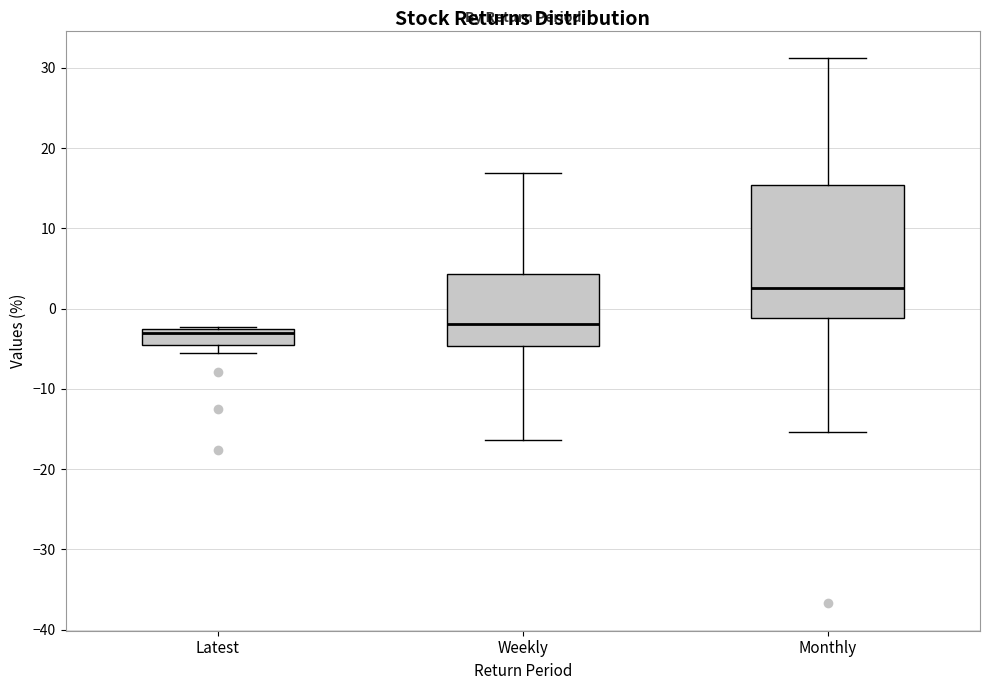

Which box has the highest median line?

Monthly